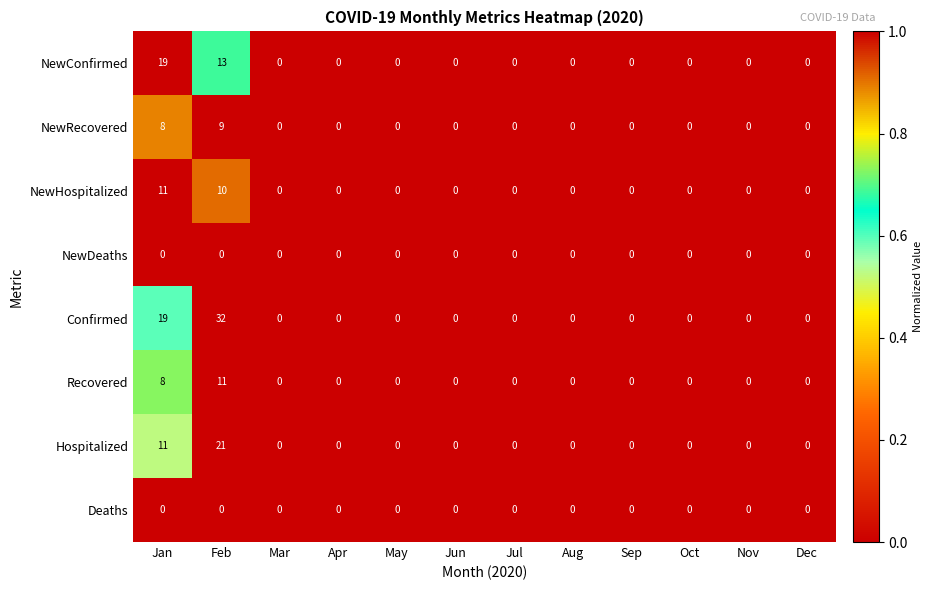

At which category is the sum across all series the highest?

Feb